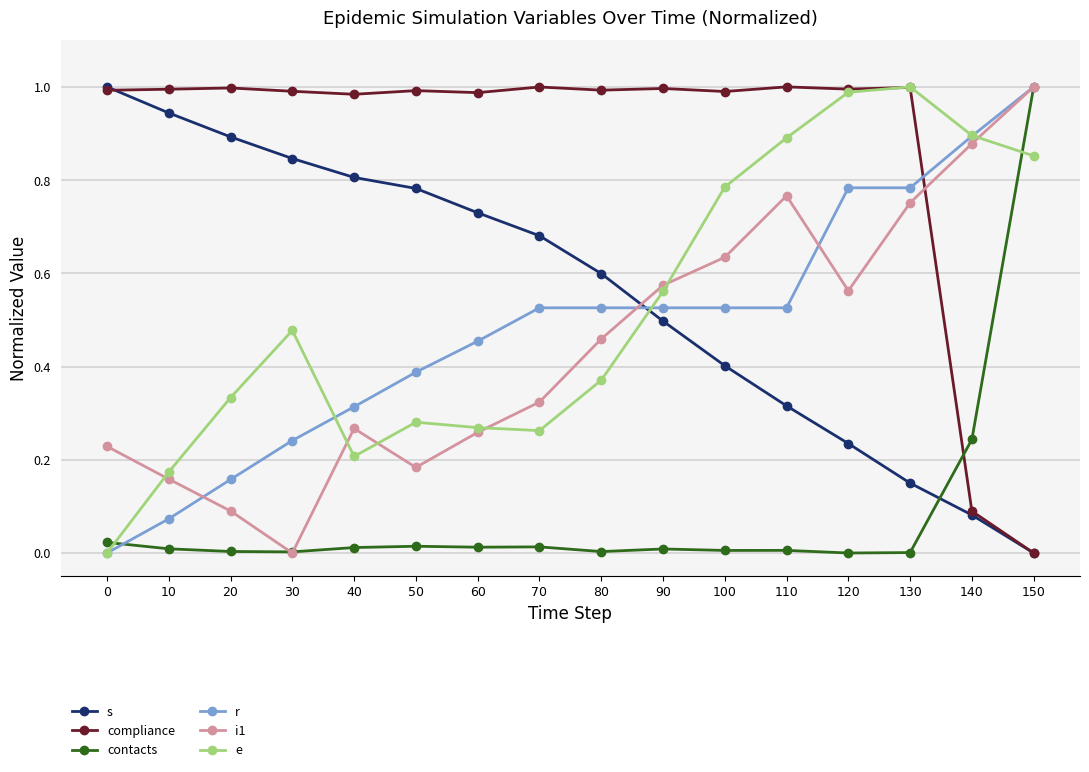

The e series shows 0.6 at 0. True or false?

False